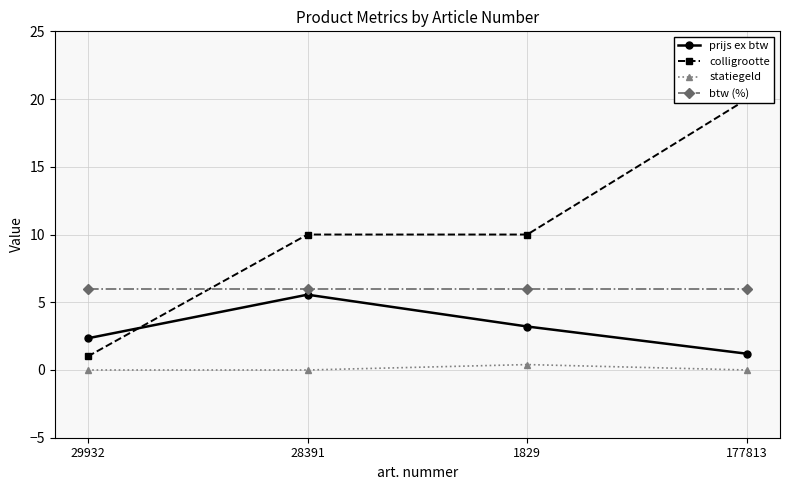

Rank the series by their maximum value, from lowest to highest.

statiegeld, prijs ex btw, btw (%), colligrootte